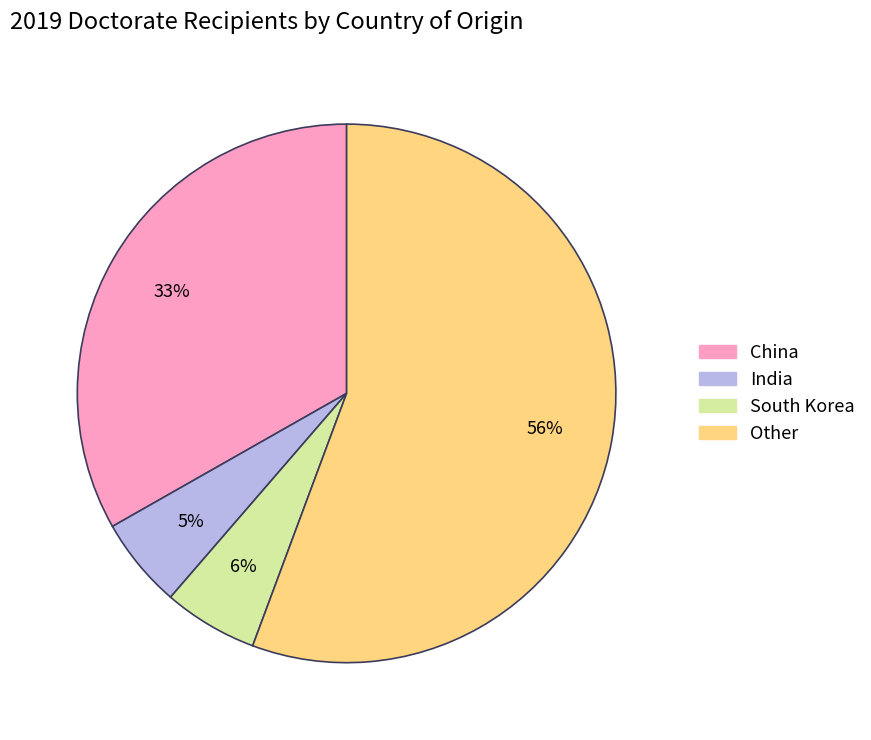

To the nearest percent, what percentage of the pie is China?

33%